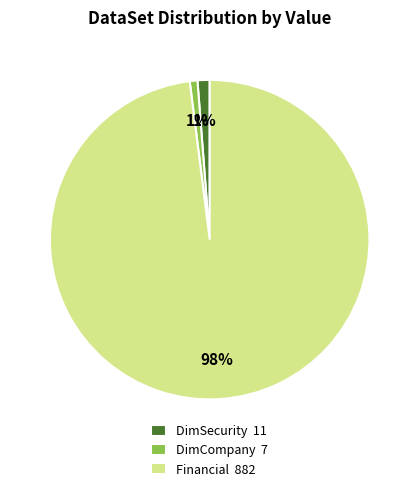

Which category accounts for the majority?

Financial